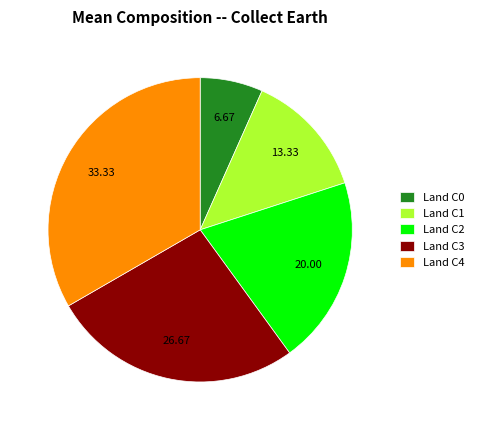

Does any single category account for the majority?

No